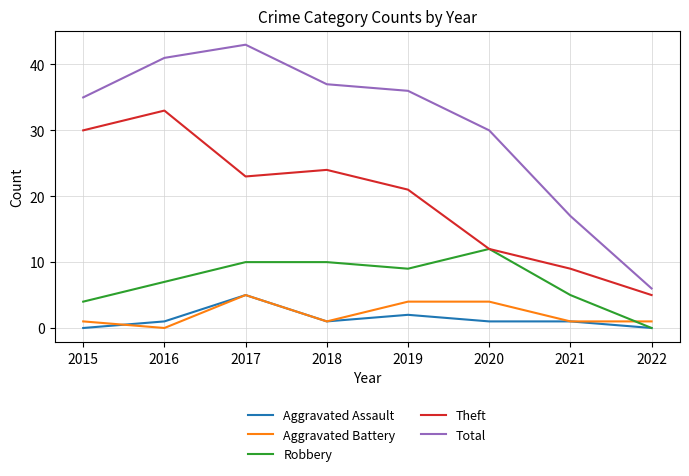

Count the number of data series in this chart.

5